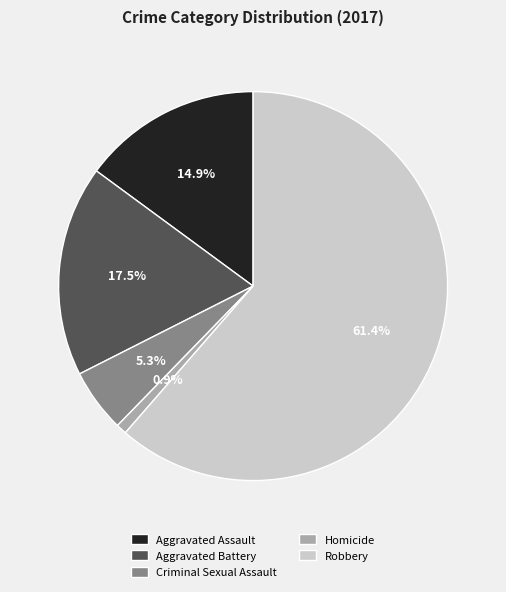

To the nearest percent, what is the average slice percentage?

20%